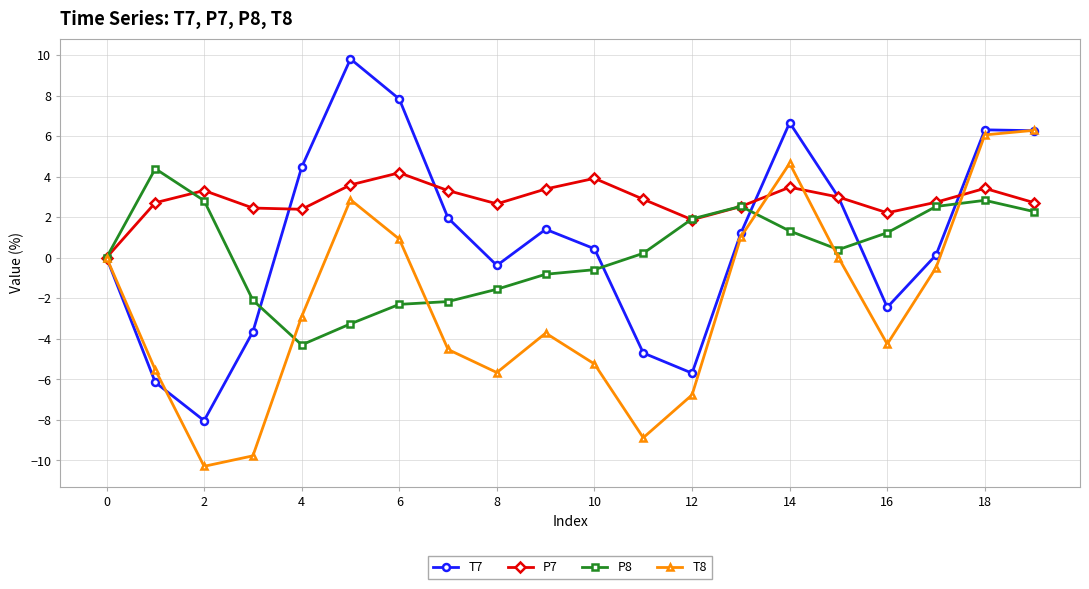

Which series has the largest total across all categories?

P7